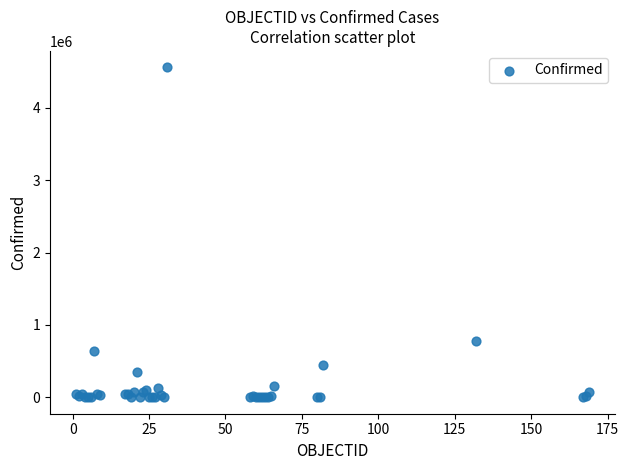

What Y value in the scatter plot is closest to 2279068?

777537